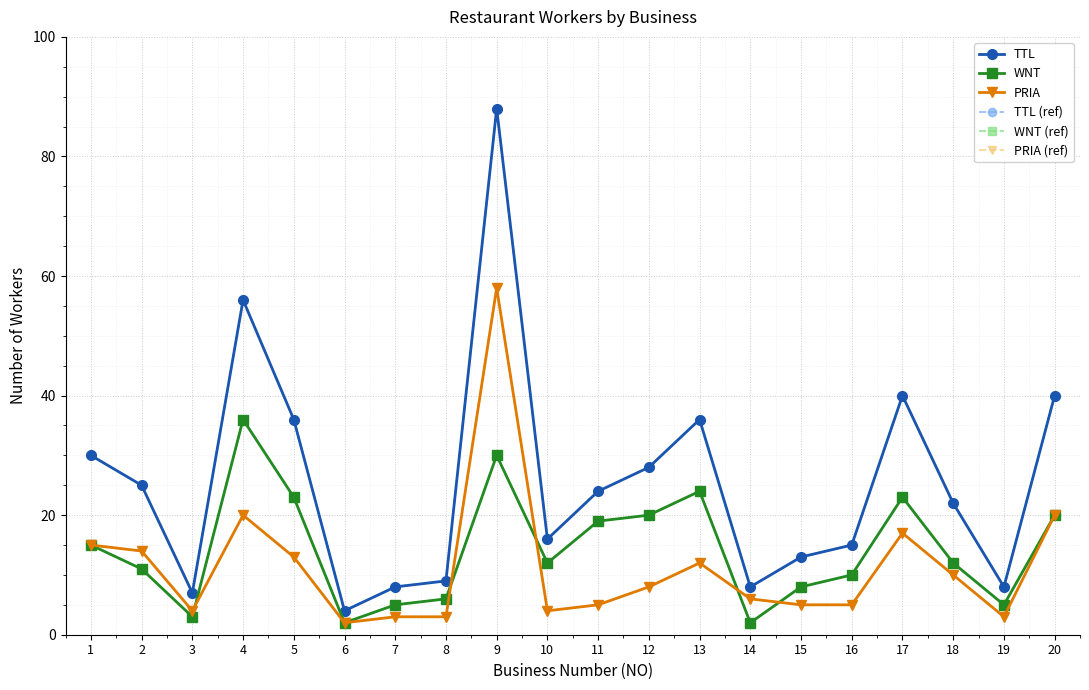

Does the chart have visible grid lines?

Yes